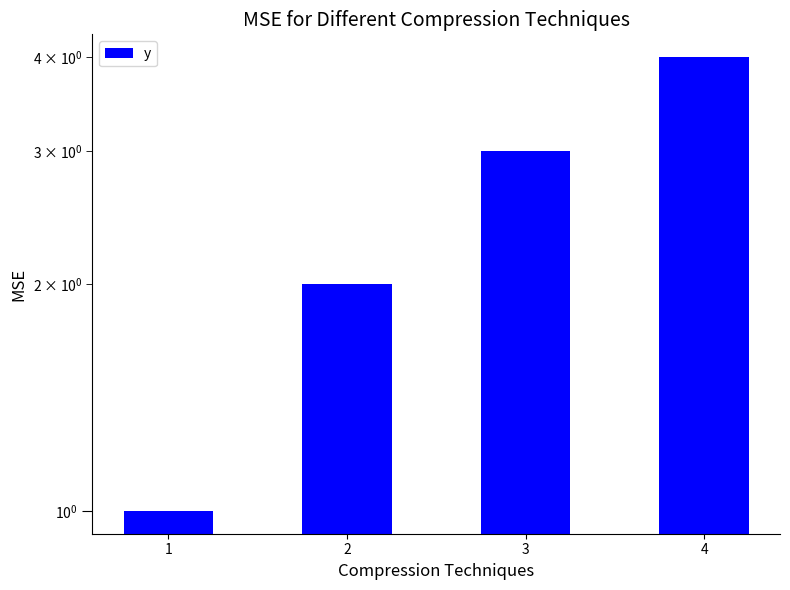

True or false: the data shows 4 at 4.

True